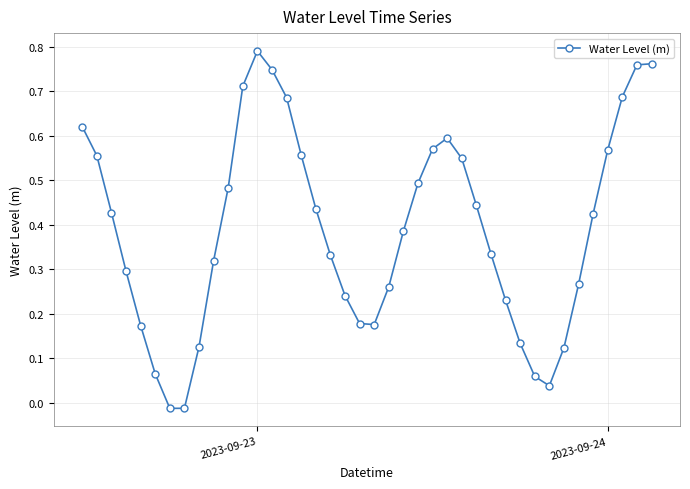

What is the sum of all values?

15.6